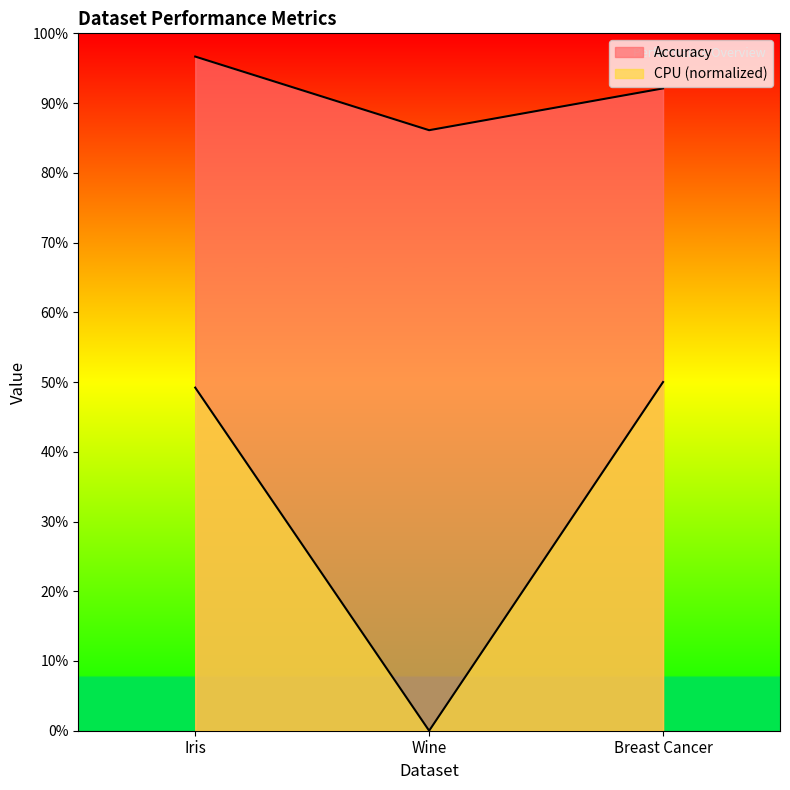

Rank the series by their average value, from highest to lowest.

Accuracy, CPU